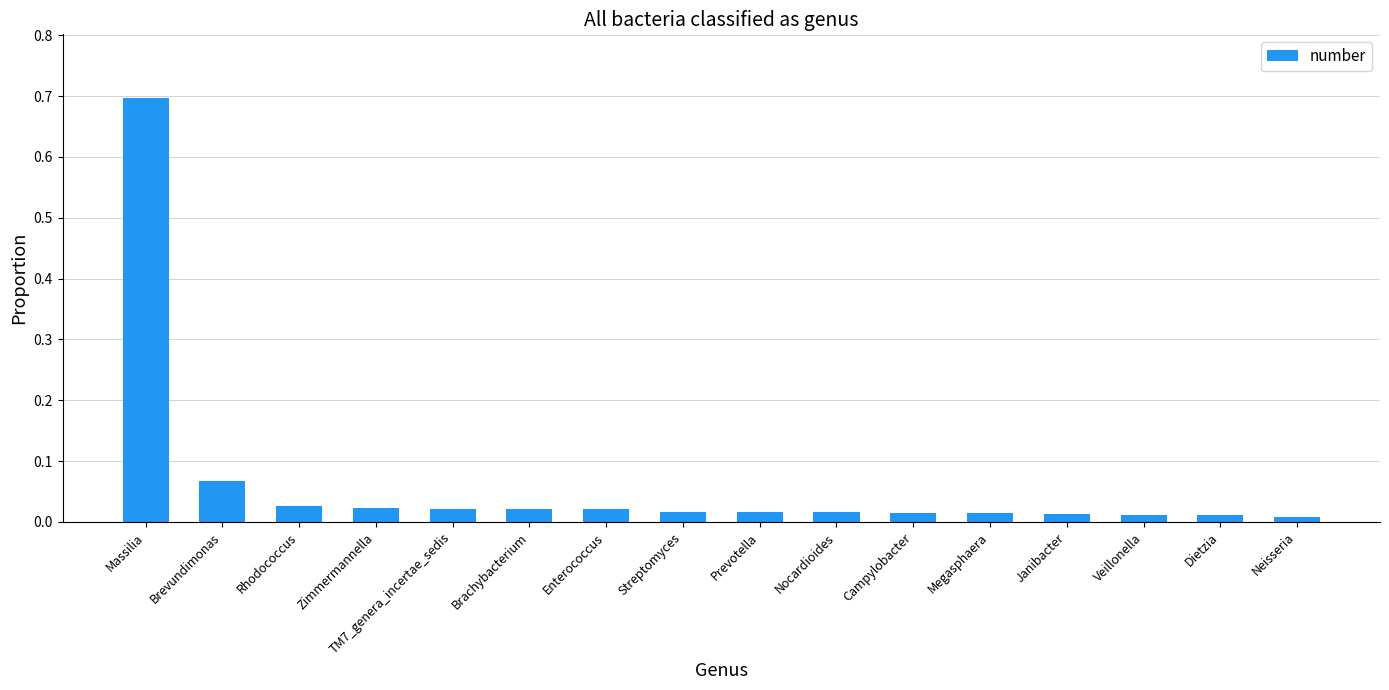

Between Campylobacter and Brevundimonas, which is larger?

Brevundimonas